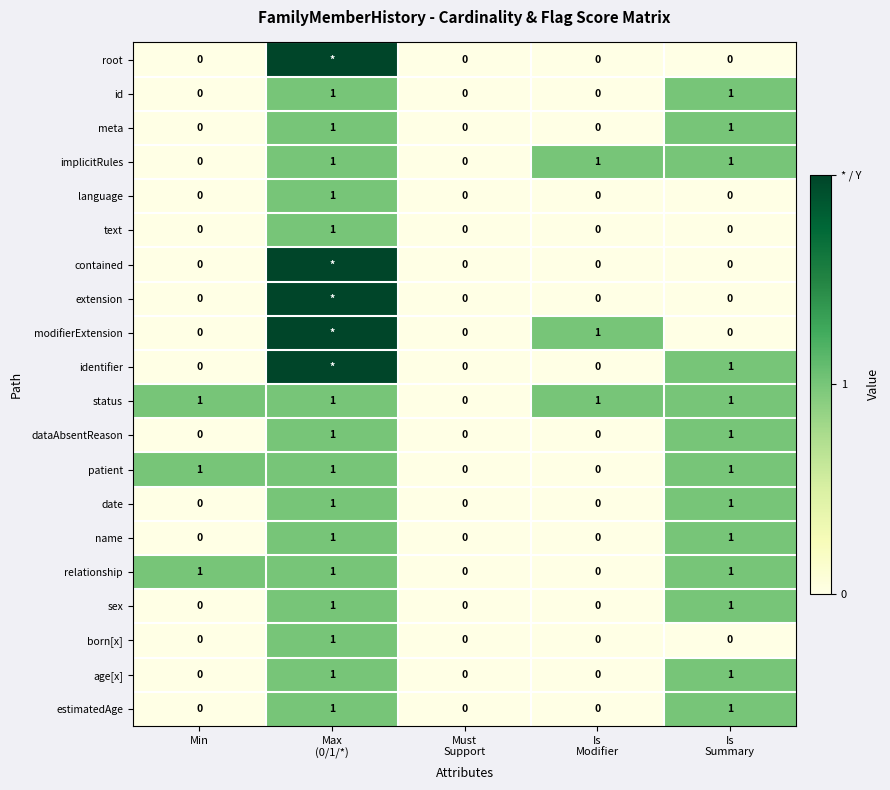

What is the total value across all series at Is
Modifier?

3